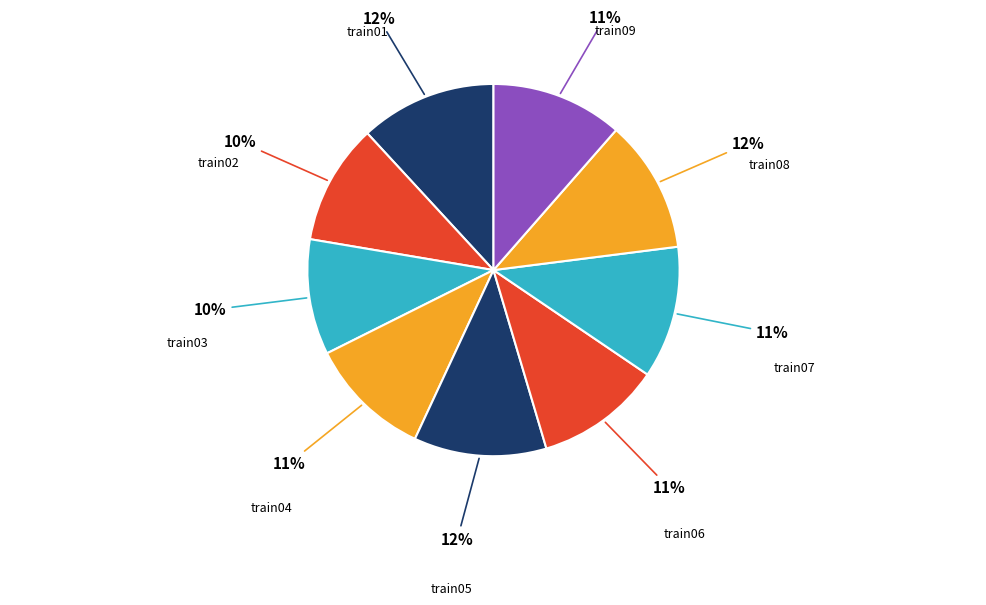

Do train07 and train03 together represent more than half of the pie?

No